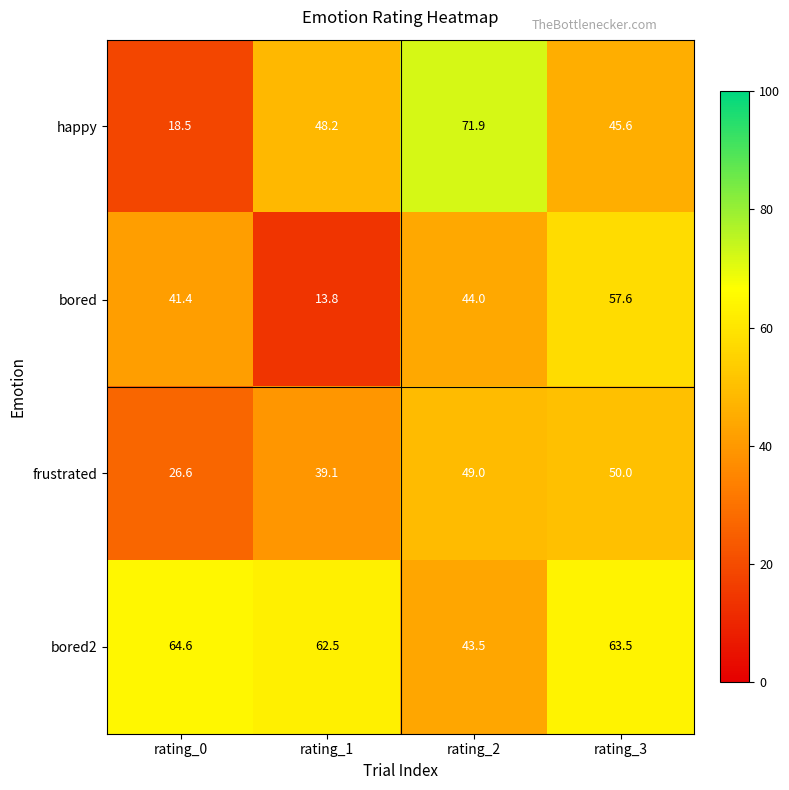

Is it true that happy equals 48.2 at rating_1?

True